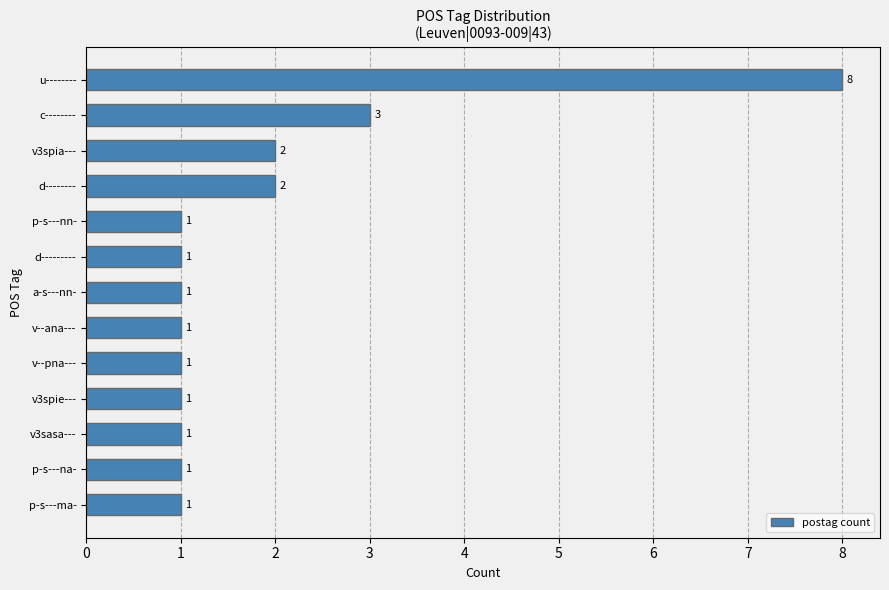

Approximately how many times larger is the value at v3spie--- compared to v3sasa---?

1.0